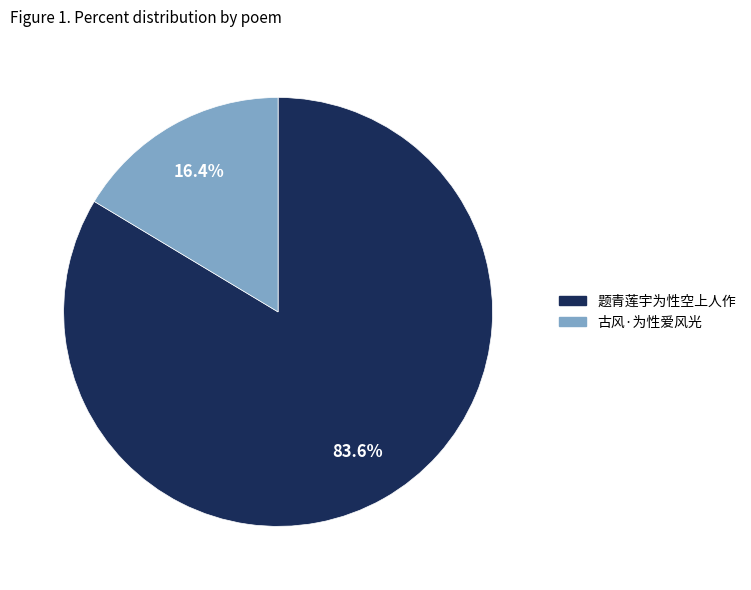

To the nearest percent, what is the average slice percentage?

50%